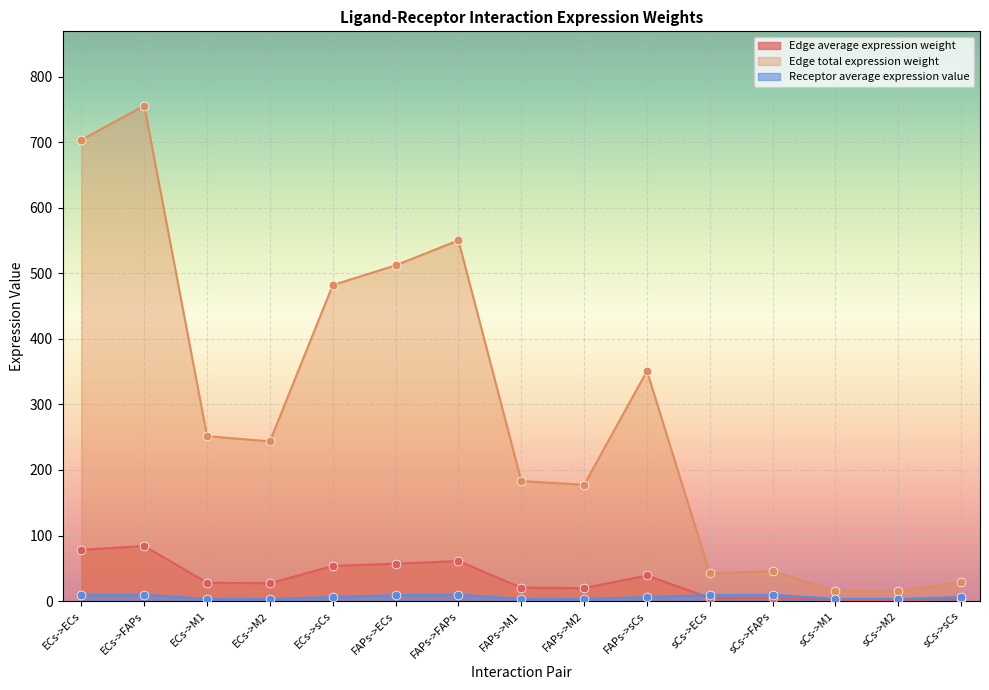

At how many categories does at least one series exceed 655?

2